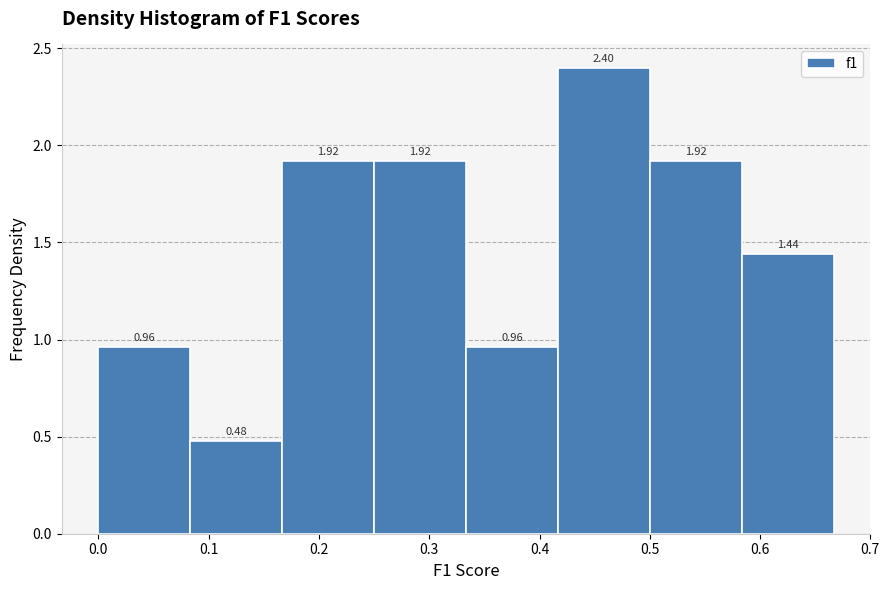

Over which range of the x-axis is the bar tallest?

0.42 to 0.50